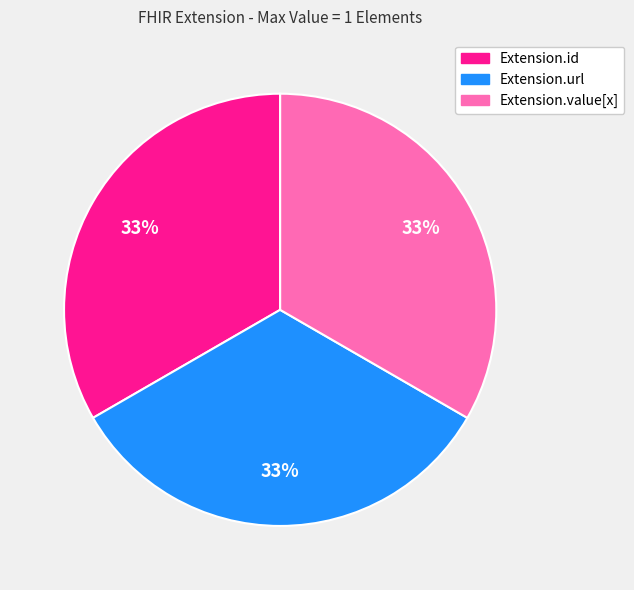

Is there any slice that represents more than half of the pie?

No